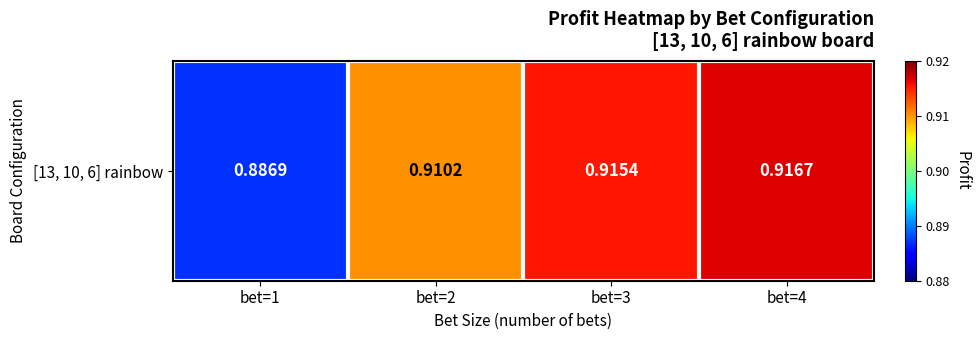

Count the values in the range 0 to 1.

4